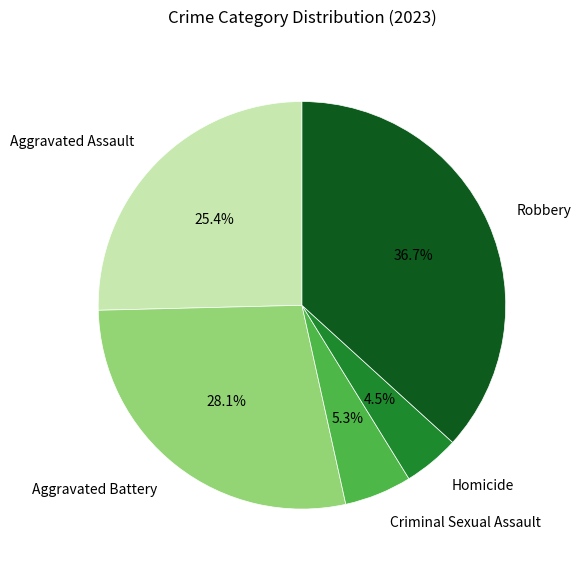

To the nearest percent, what portion does Aggravated Battery represent?

28%